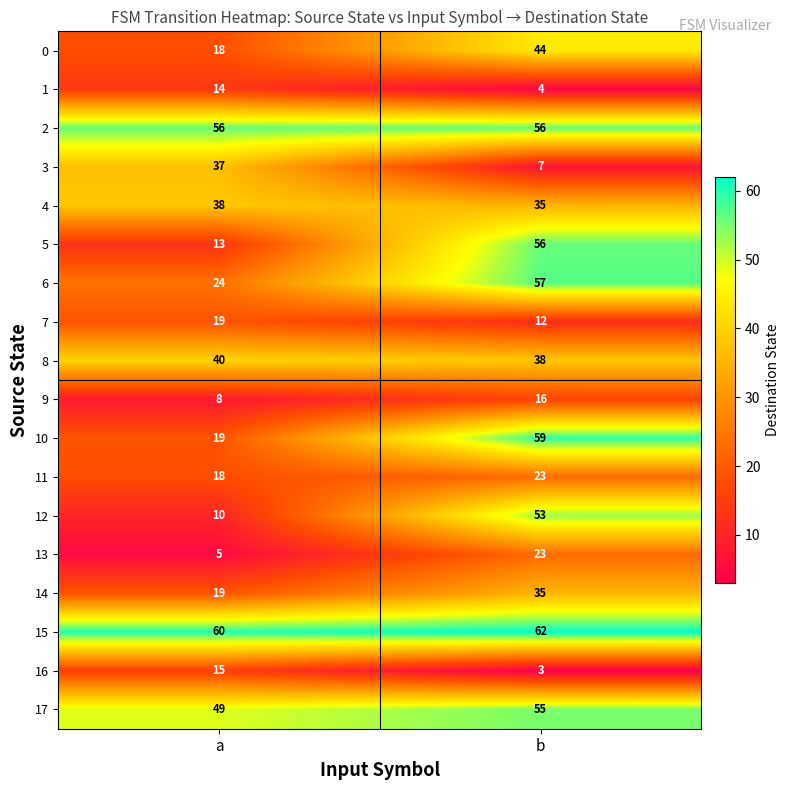

How many distinct data groups are displayed?

18